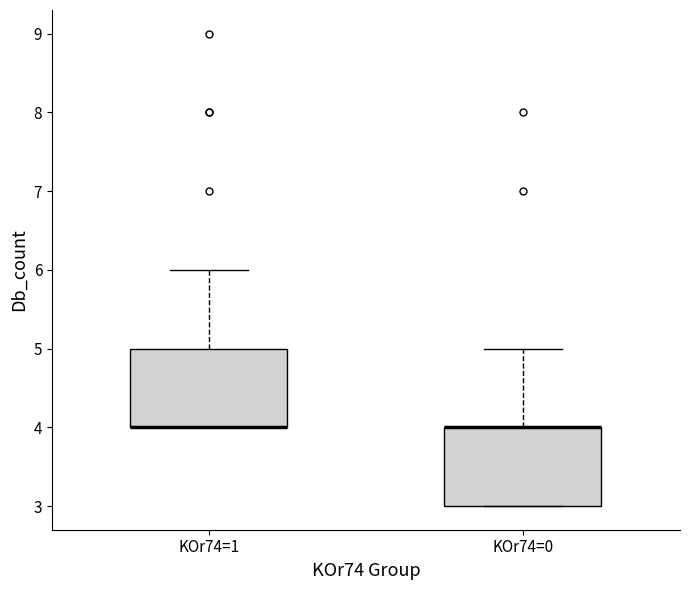

Where does the upper whisker of the box for KOr74=0 end on the y-axis? The values are not printed on the chart, so give them approximately, as read against the axis.

5